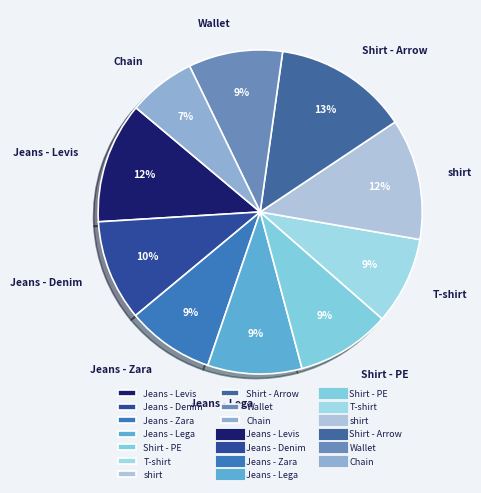

To the nearest percent, what is the combined percentage of Jeans - Lega and shirt?

21%